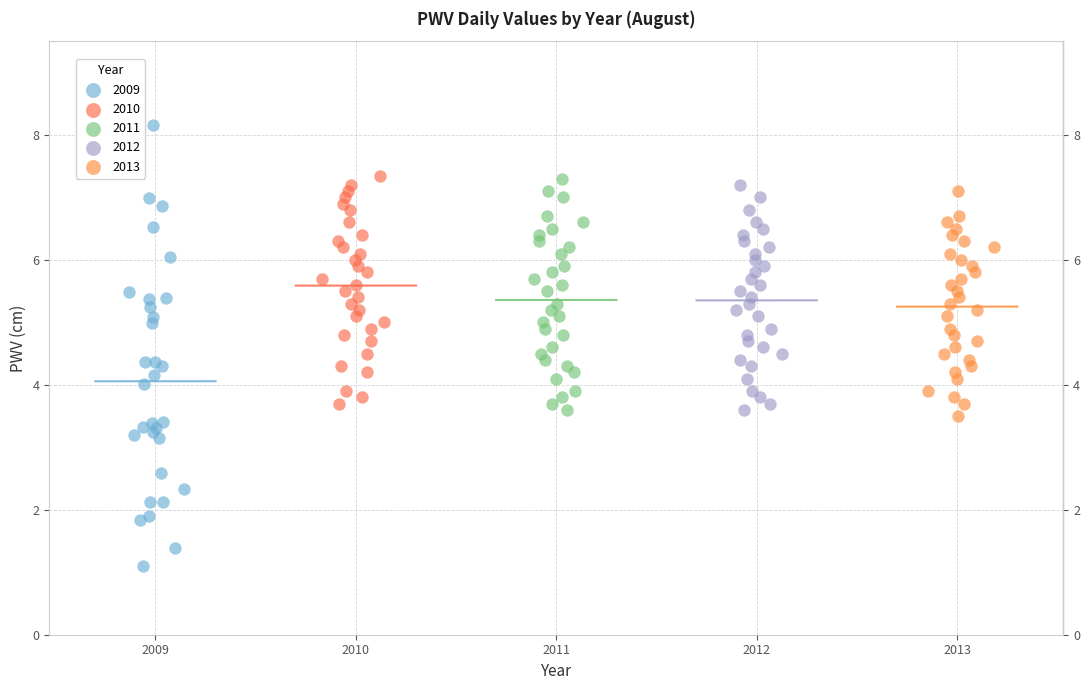

What are all the series names shown in the legend?

2009, 2010, 2011, 2012, 2013